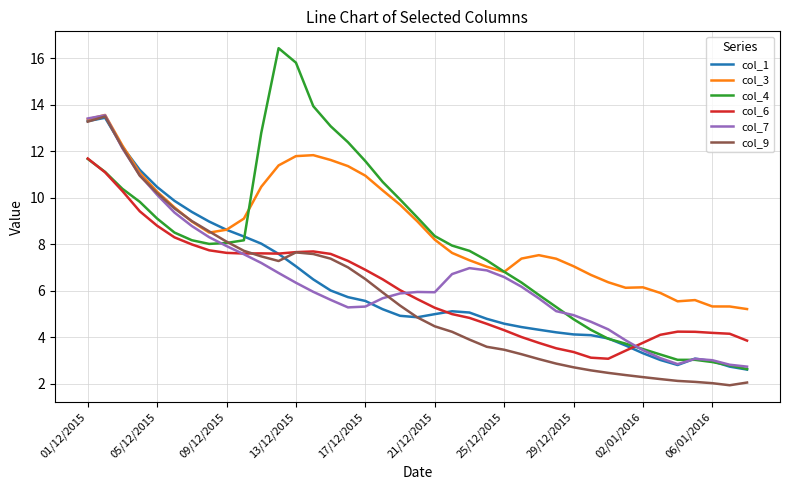

In col_9, how many points are lower than both neighbors (excluding endpoints)?

2